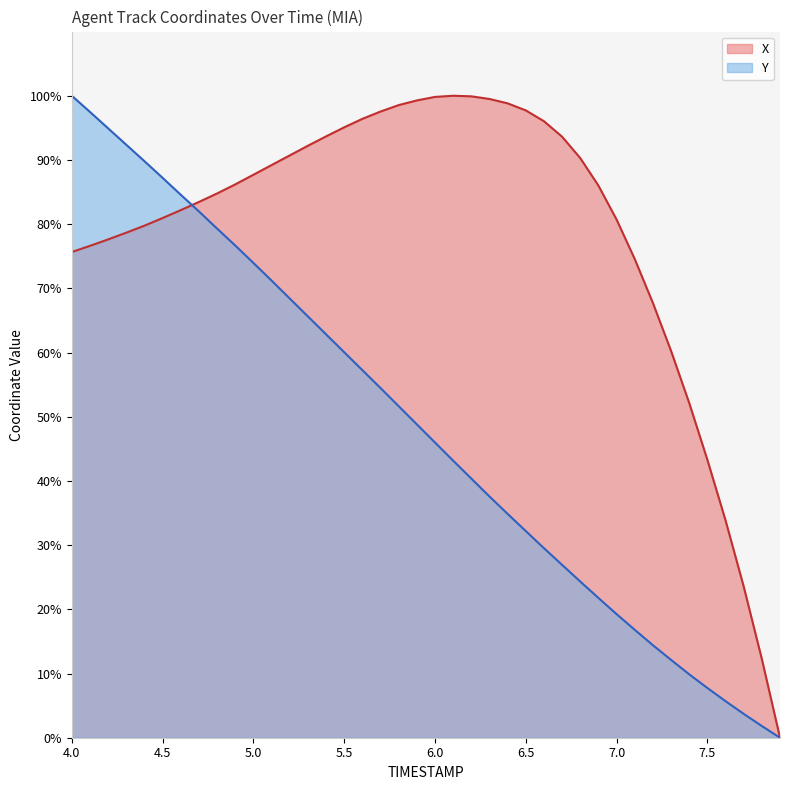

List the series in order of their overall mean, highest first.

X, Y